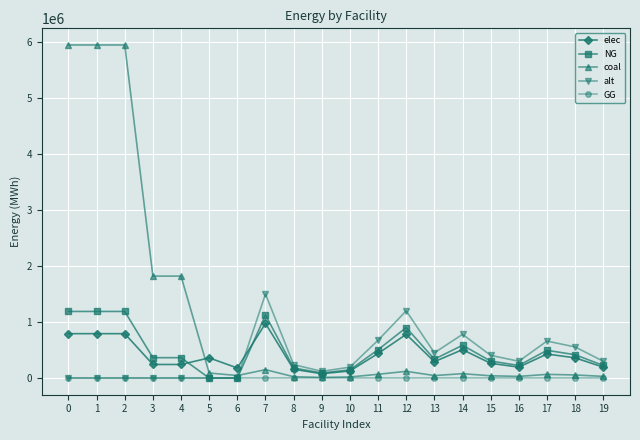

How many values in the NG series exceed 364486?

11